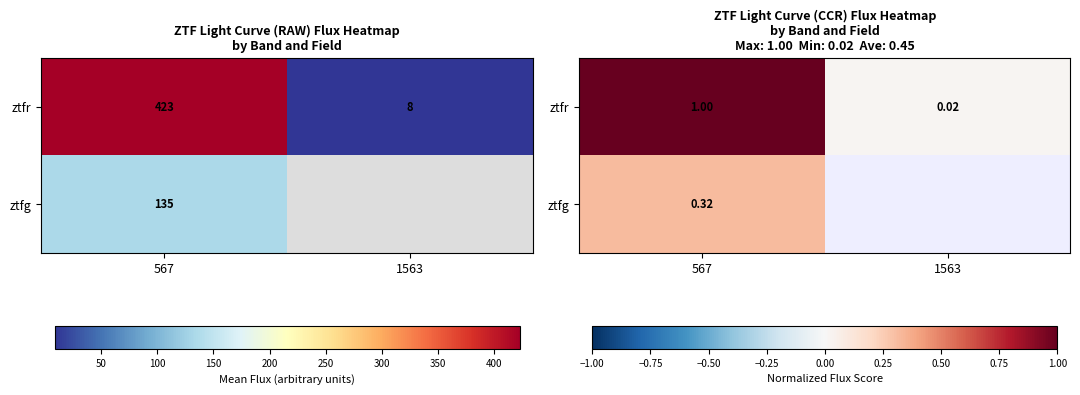

What is the sum of the ztfr values at 567 and 1563?

1.0